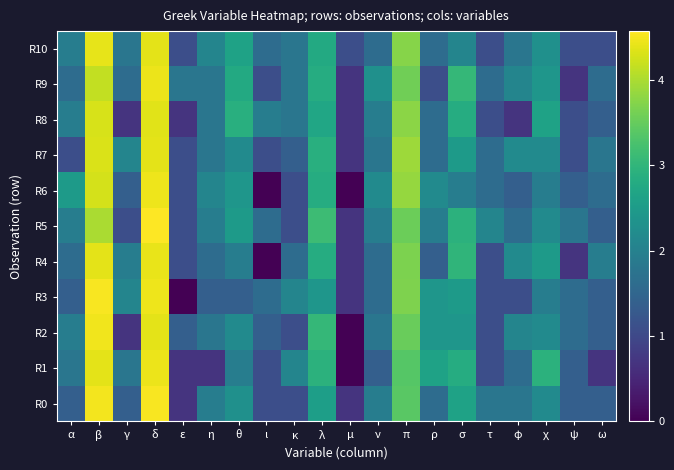

Reading left to right, transcribe all the data shown in this chart.

R0: α=1.4	β=4.5	γ=1.4	δ=4.5	ε=0.7	η=1.9	θ=2.3	ι=1.1	κ=1.1	λ=2.6	μ=0.7	ν=1.9	π=3.4	ρ=1.6	σ=2.6	τ=1.8	φ=1.8	χ=2.2	ψ=1.4	ω=1.4
R1: α=1.8	β=4.4	γ=1.8	δ=4.4	ε=0.7	η=0.7	θ=1.9	ι=1.1	κ=2.1	λ=2.9	μ=0.0	ν=1.4	π=3.4	ρ=2.6	σ=2.8	τ=1.1	φ=1.6	χ=2.9	ψ=1.4	ω=0.7
R2: α=1.9	β=4.5	γ=0.7	δ=4.4	ε=1.4	η=1.8	θ=2.2	ι=1.4	κ=1.1	λ=3.0	μ=0.0	ν=1.8	π=3.5	ρ=2.4	σ=2.4	τ=1.1	φ=2.1	χ=2.2	ψ=1.6	ω=1.4
R3: α=1.4	β=4.5	γ=2.1	δ=4.5	ε=0.0	η=1.4	θ=1.4	ι=1.6	κ=2.1	λ=2.4	μ=0.7	ν=1.6	π=3.7	ρ=2.4	σ=2.5	τ=1.1	φ=1.1	χ=1.9	ψ=1.6	ω=1.4
R4: α=1.6	β=4.4	γ=1.9	δ=4.4	ε=1.1	η=1.6	θ=1.9	ι=0.0	κ=1.6	λ=2.8	μ=0.7	ν=1.6	π=3.7	ρ=1.4	σ=3.0	τ=1.1	φ=2.2	χ=2.5	ψ=0.7	ω=1.9
R5: α=1.9	β=4.0	γ=1.1	δ=4.6	ε=1.1	η=1.9	θ=2.5	ι=1.6	κ=1.1	λ=3.1	μ=0.7	ν=1.9	π=3.6	ρ=1.9	σ=2.9	τ=2.1	φ=1.6	χ=2.2	ψ=1.8	ω=1.4
R6: α=2.5	β=4.3	γ=1.4	δ=4.5	ε=1.1	η=2.1	θ=2.4	ι=0.0	κ=1.1	λ=2.8	μ=0.0	ν=2.2	π=3.9	ρ=2.2	σ=1.9	τ=1.6	φ=1.4	χ=1.9	ψ=1.4	ω=1.6
R7: α=1.1	β=4.3	γ=2.1	δ=4.4	ε=1.1	η=1.8	θ=2.2	ι=1.1	κ=1.4	λ=2.9	μ=0.7	ν=1.8	π=3.9	ρ=1.6	σ=2.5	τ=1.6	φ=2.2	χ=2.2	ψ=1.1	ω=1.8
R8: α=1.9	β=4.3	γ=0.7	δ=4.4	ε=0.7	η=1.8	θ=2.9	ι=1.9	κ=1.8	λ=2.7	μ=0.7	ν=1.9	π=3.8	ρ=1.6	σ=2.8	τ=1.1	φ=0.7	χ=2.6	ψ=1.1	ω=1.4
R9: α=1.6	β=4.2	γ=1.6	δ=4.4	ε=1.8	η=1.8	θ=2.8	ι=1.1	κ=1.8	λ=2.8	μ=0.7	ν=2.3	π=3.6	ρ=1.1	σ=3.0	τ=1.6	φ=2.1	χ=2.4	ψ=0.7	ω=1.6
R10: α=1.9	β=4.4	γ=1.8	δ=4.4	ε=1.1	η=2.1	θ=2.6	ι=1.6	κ=1.8	λ=2.8	μ=1.1	ν=1.6	π=3.7	ρ=1.6	σ=2.1	τ=1.1	φ=1.8	χ=2.3	ψ=1.1	ω=1.1